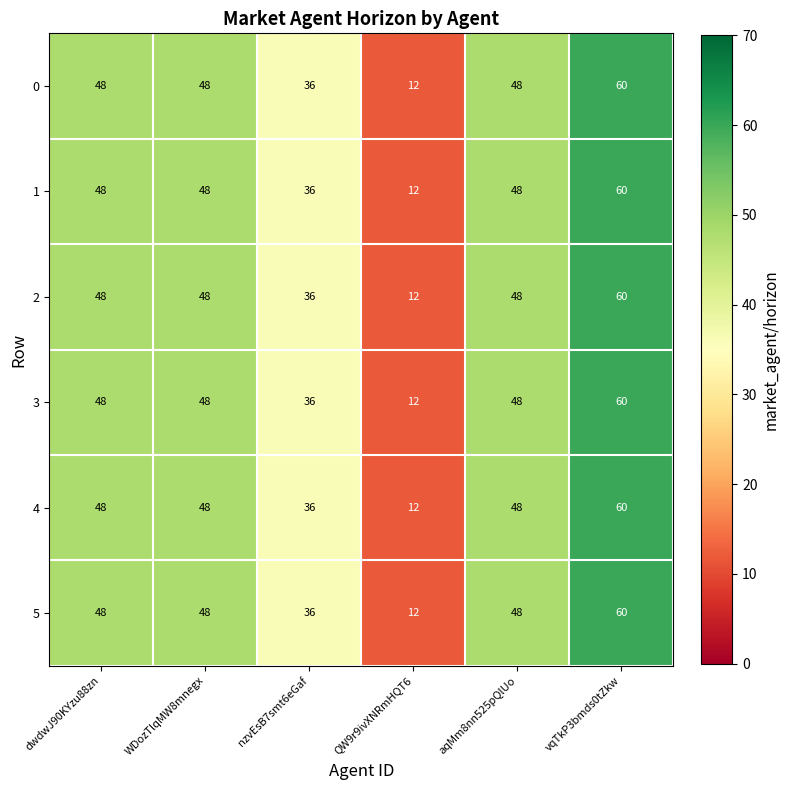

At how many categories does at least one series exceed 50?

1